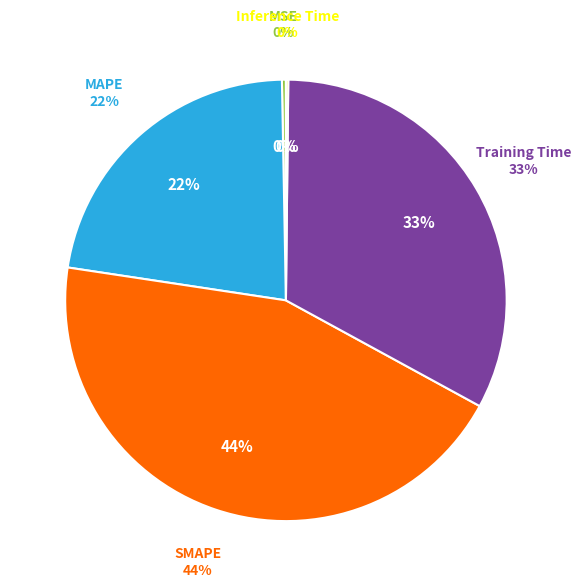

What is the largest slice in the pie chart?

SMAPE